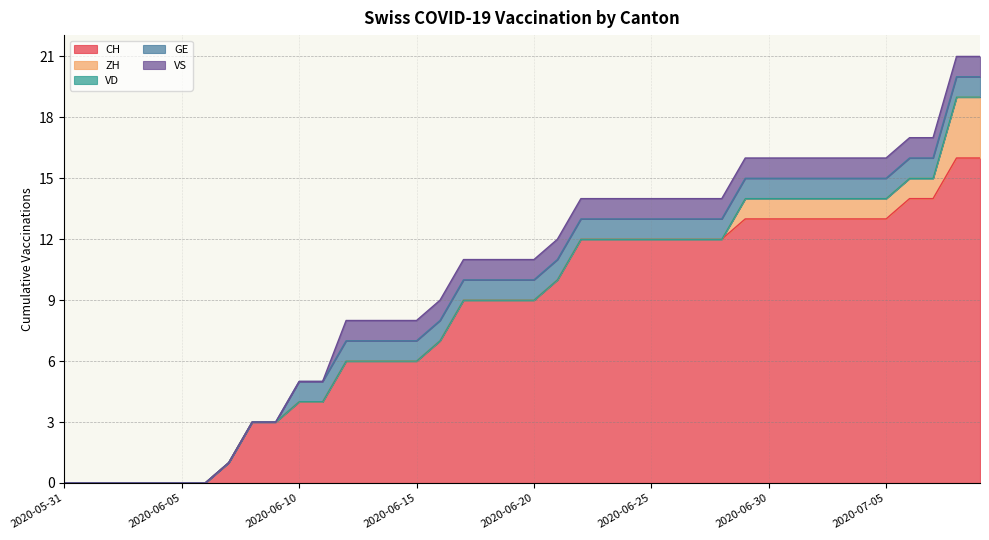

Rank the series at 2020-06-03 from lowest to highest value.

CH, ZH, VD, GE, VS